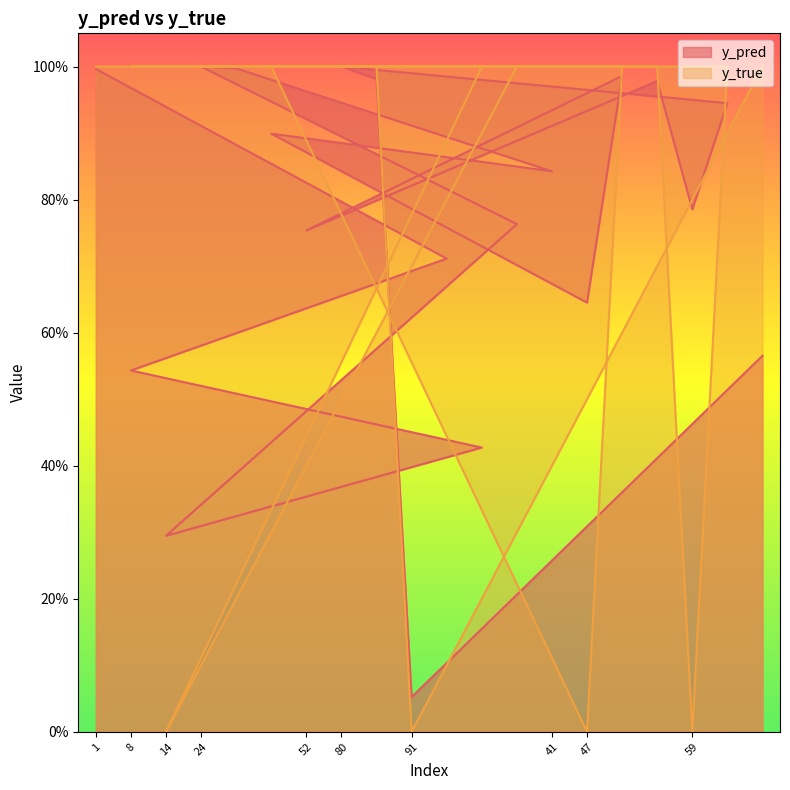

Between 6 and 71, which is larger?

71